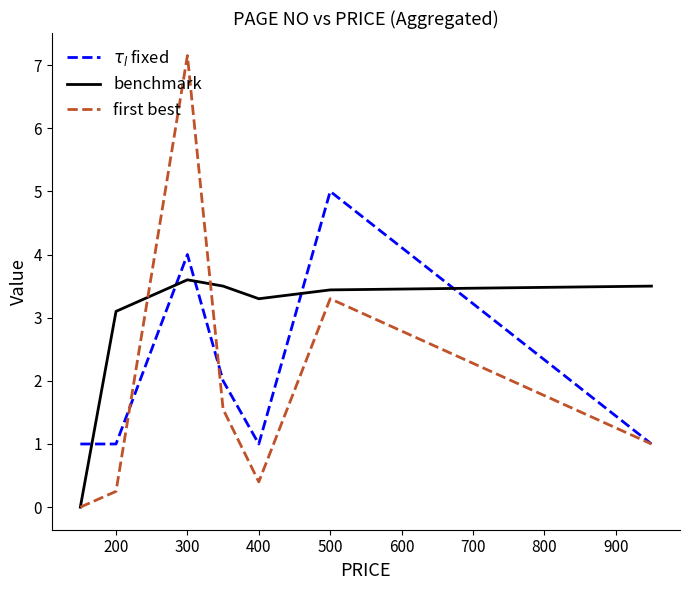

Which series has the largest total across all categories?

benchmark